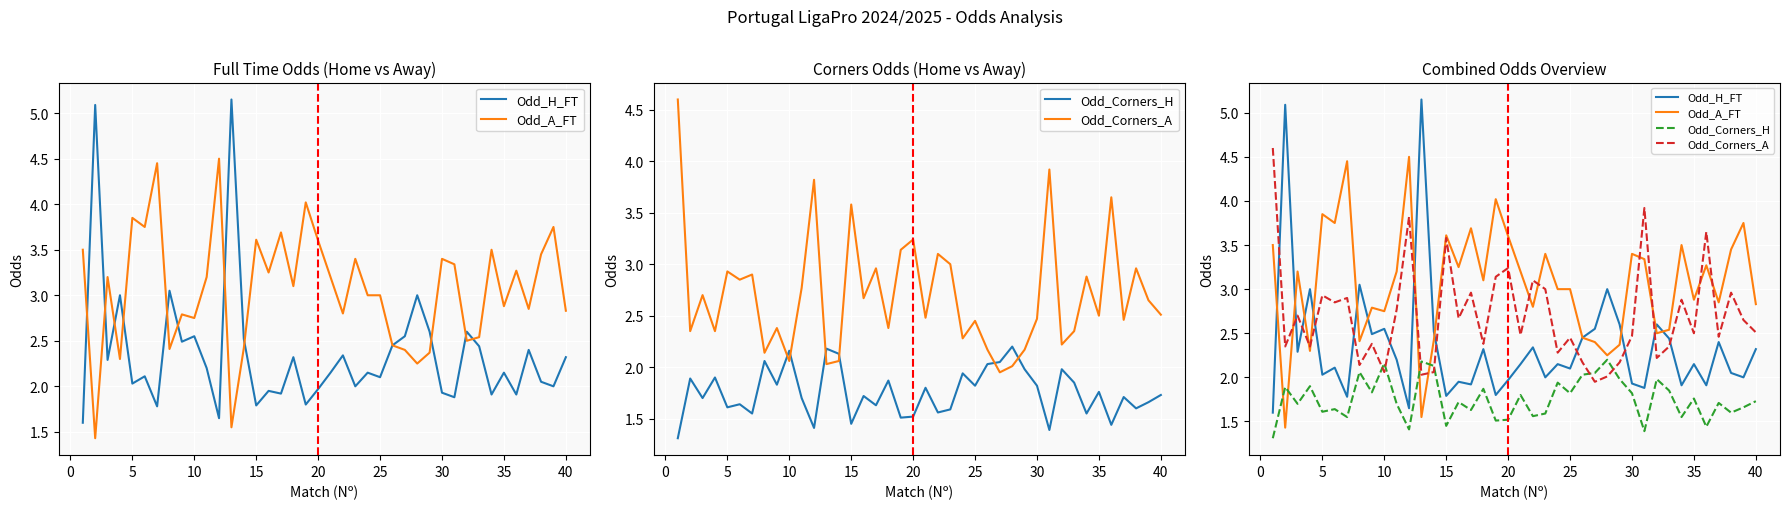

How many times do Odd_A_FT and Odd_Corners_H cross each other?

4